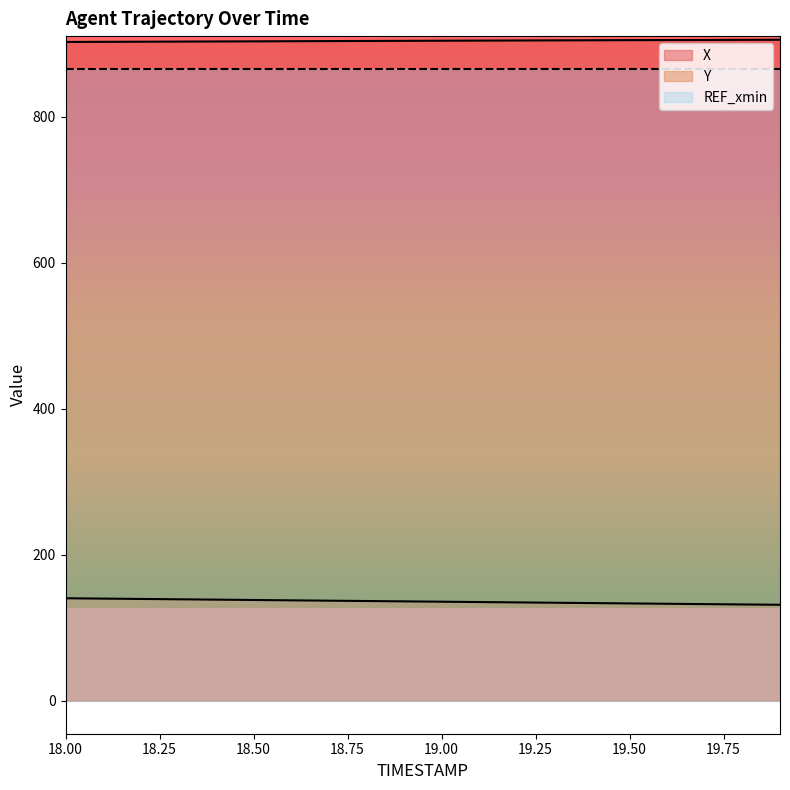

Where does the X series first go above 903?

18.50